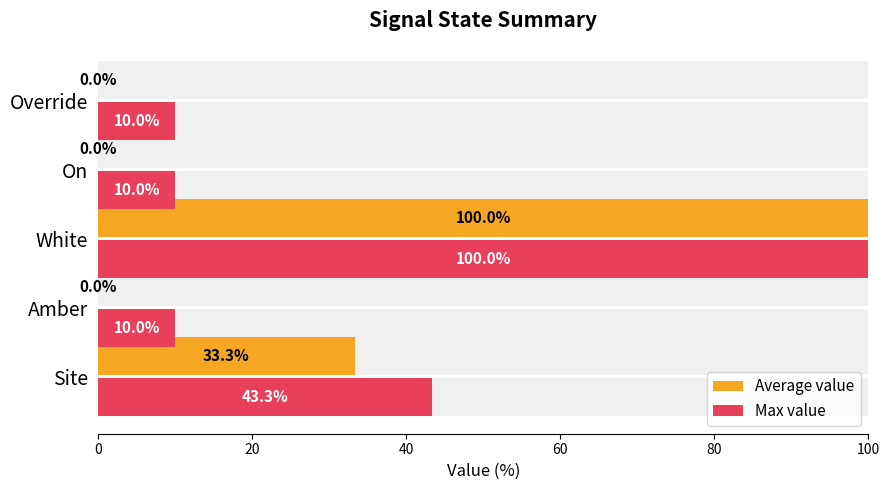

What is the highest value of the Max value series?

100.0